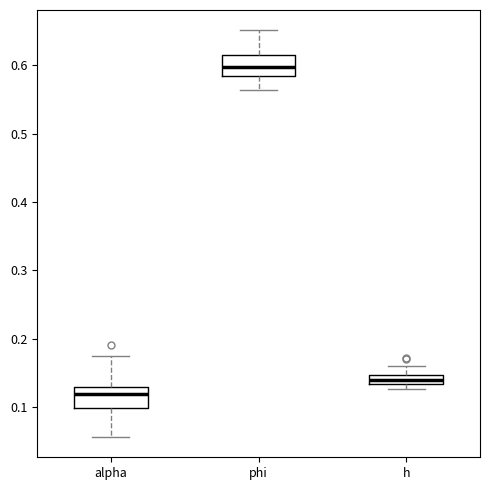

Which box has the highest median line?

phi